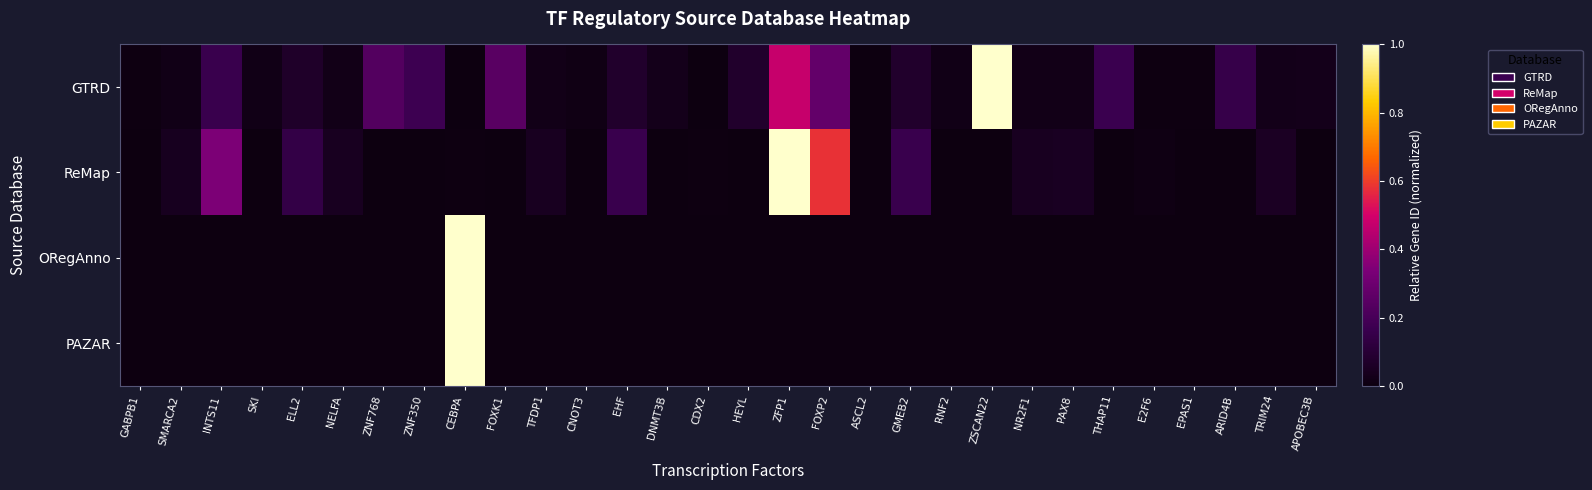

What is the greatest value displayed?

1.0